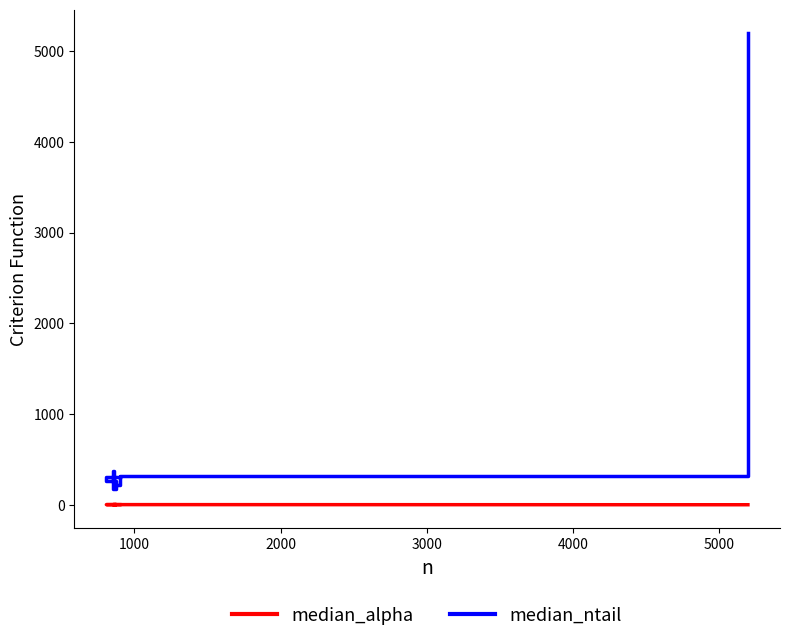

The median_ntail series shows 259.0 at 1000. True or false?

True